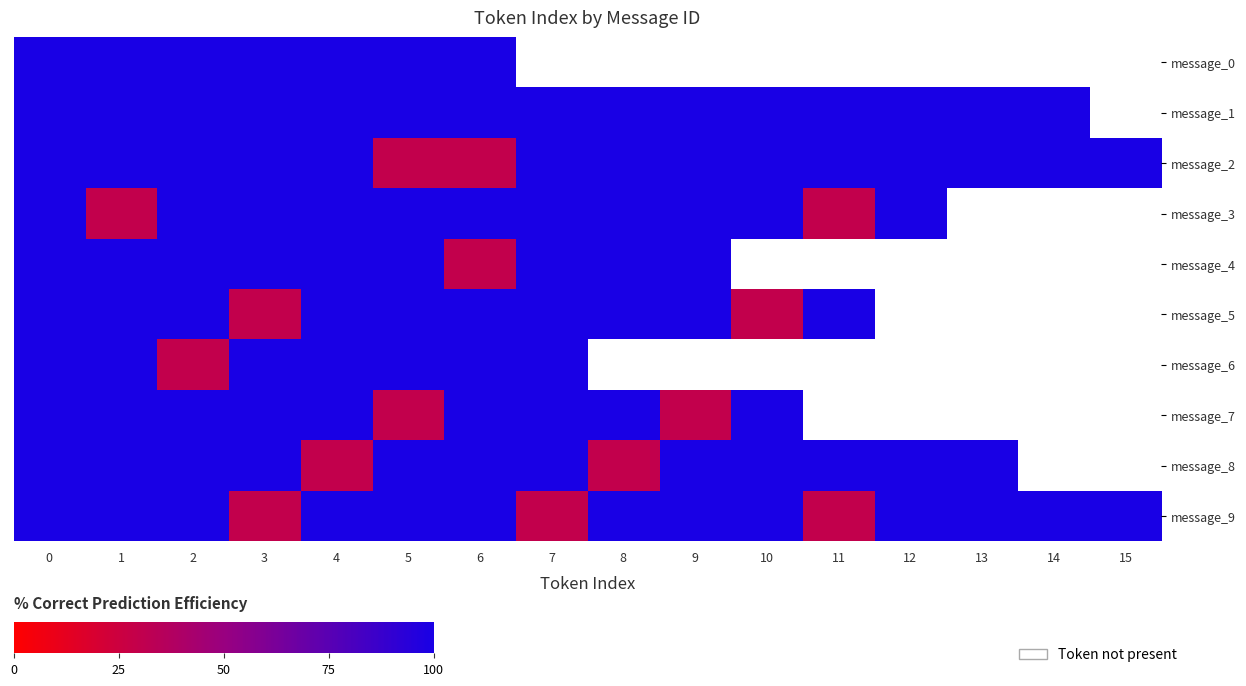

What is the highest value of the message_3 series?

100.0